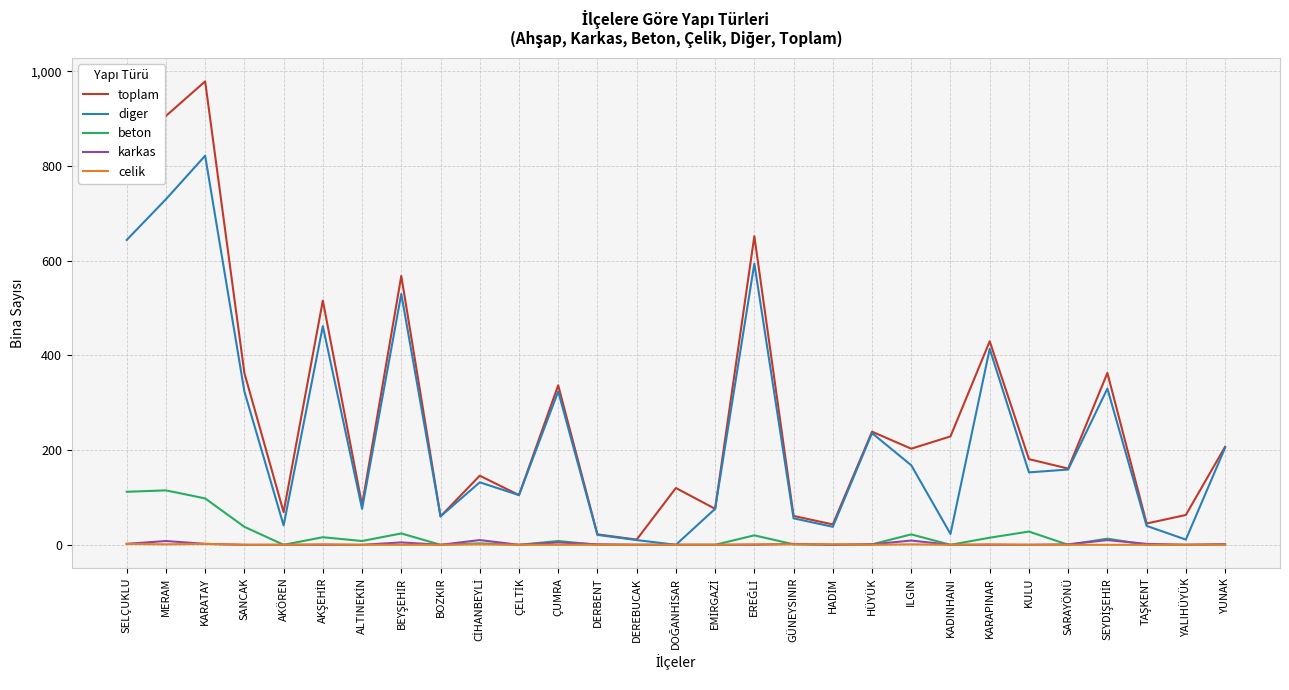

At how many categories does at least one series exceed 476?

6